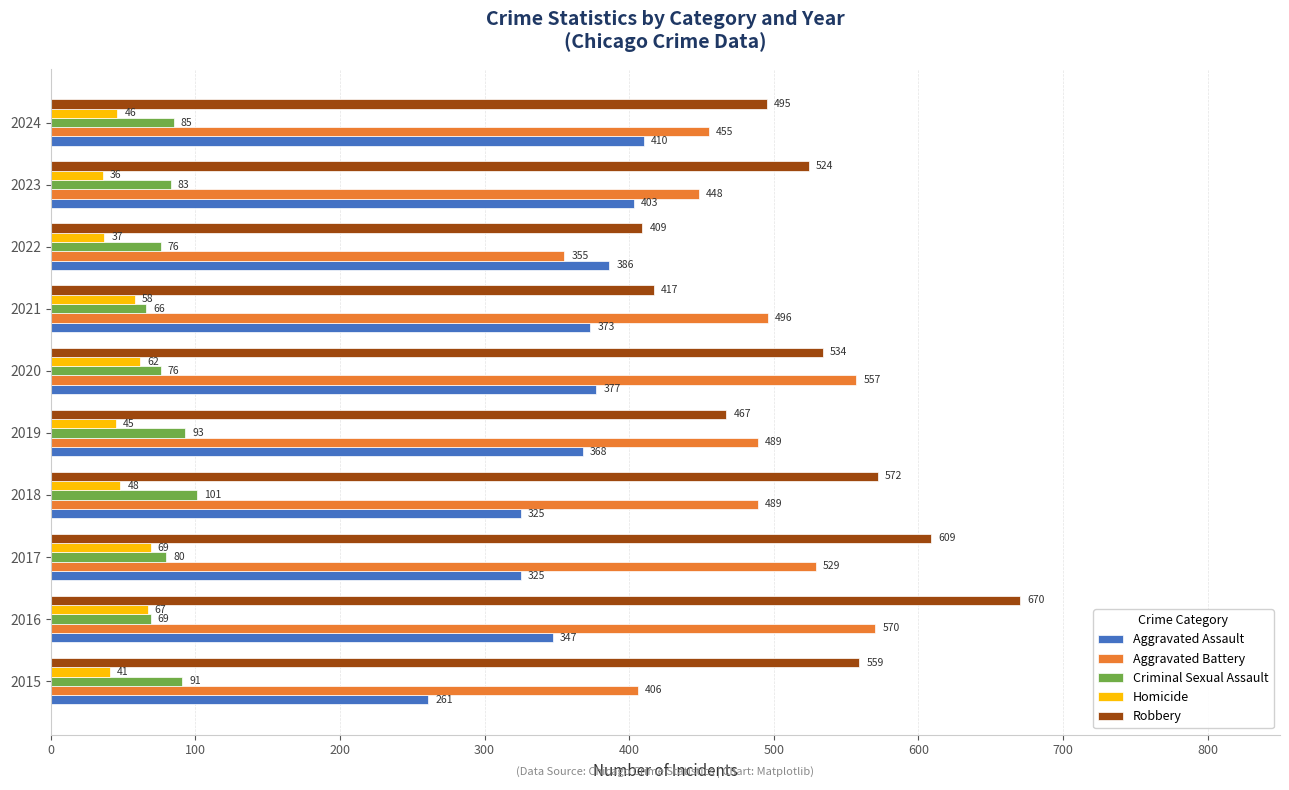

What is the approximate value of Criminal Sexual Assault at 2021?

66